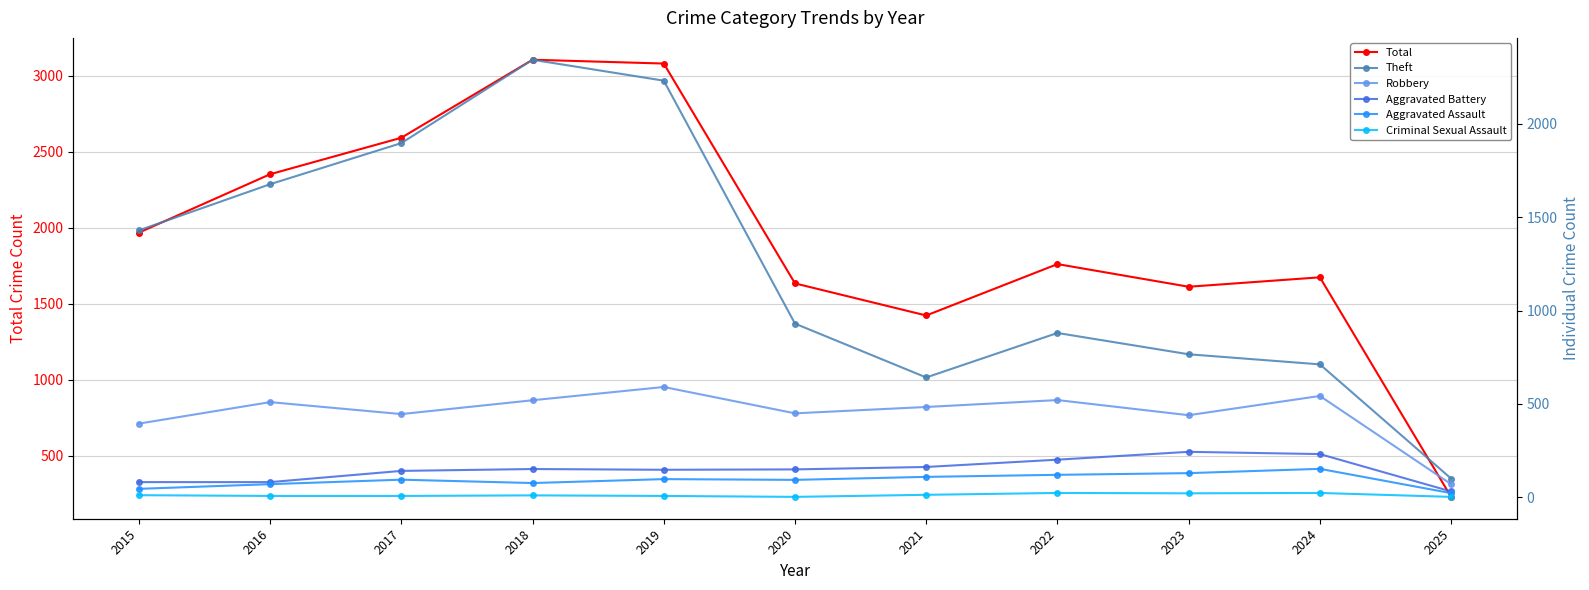

What is the difference between the maximum and minimum values in the Total series?

2875